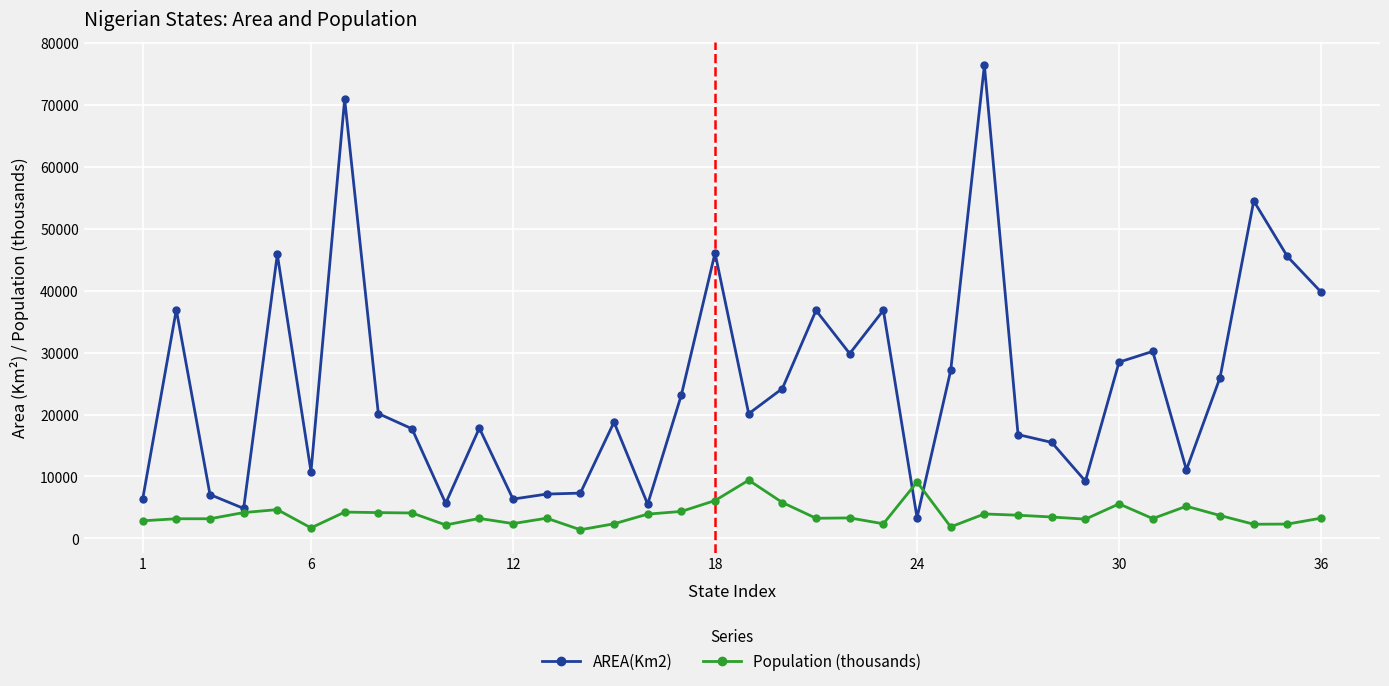

Rank the series by their average value, from lowest to highest.

Population (thousands), AREA(Km2)